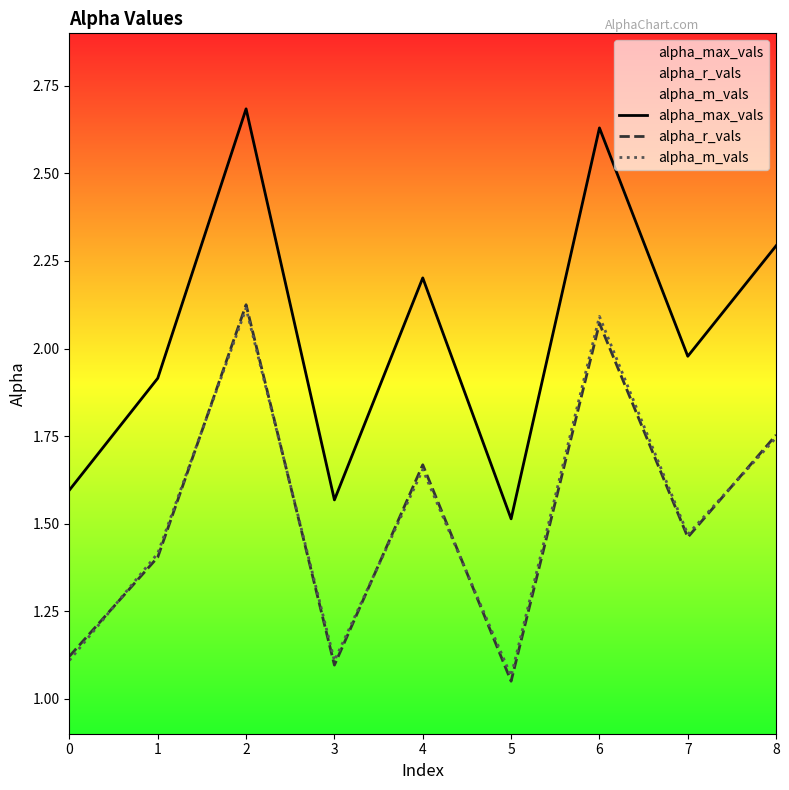

Which category has the lowest value in the alpha_max_vals series?

5